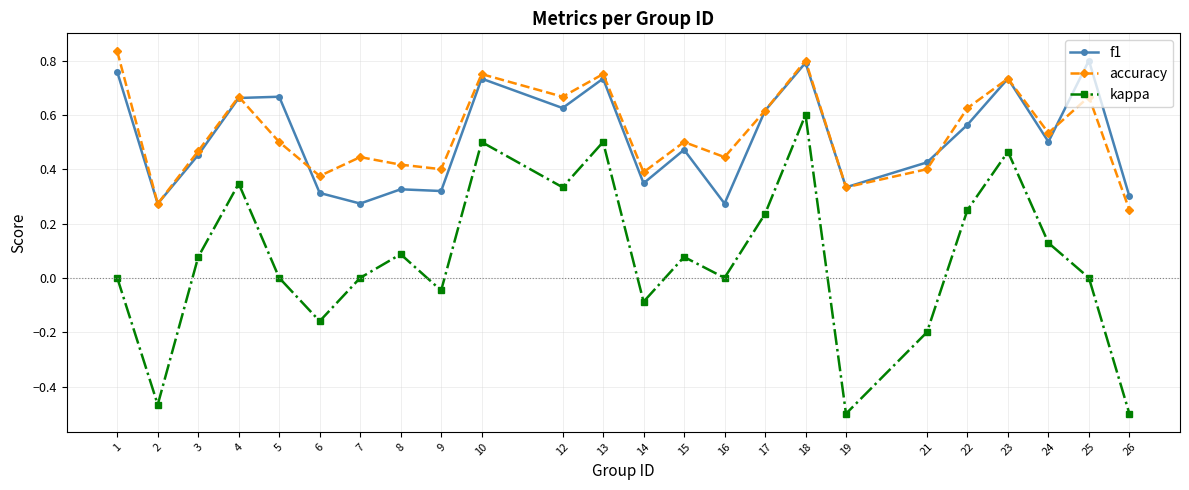

Where is the first local minimum for f1?

2